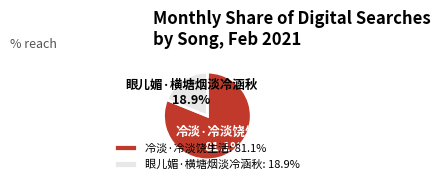

To the nearest percent, what portion does 眼儿媚·横塘烟淡冷涵秋 represent?

19%